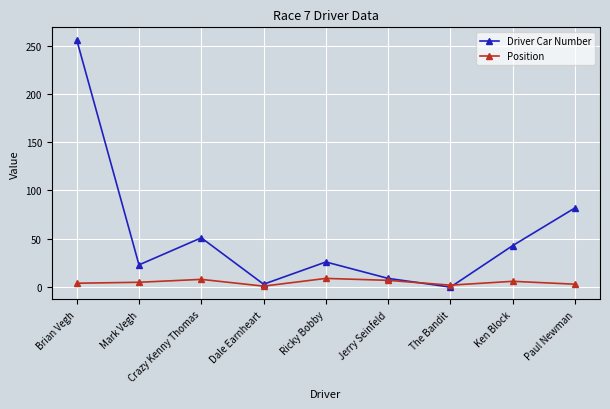

Rank the series by their maximum value, from lowest to highest.

Position, Driver Car Number